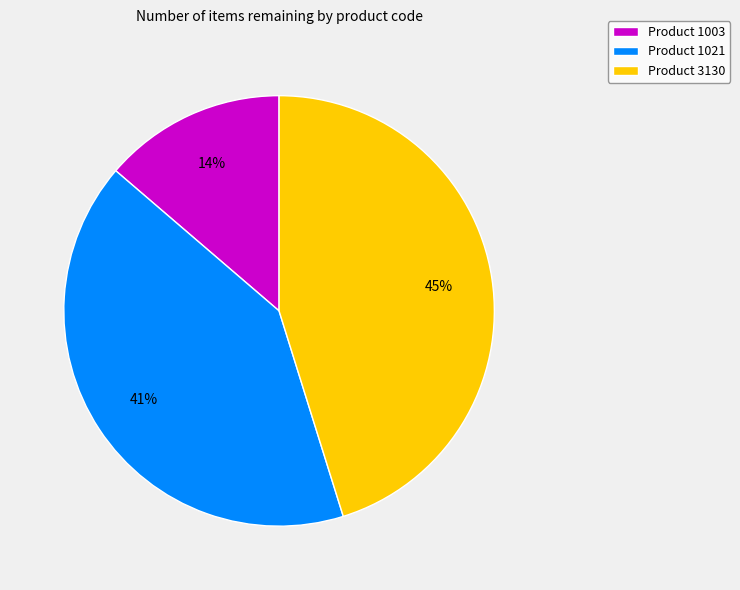

How many slices are in this pie chart?

3